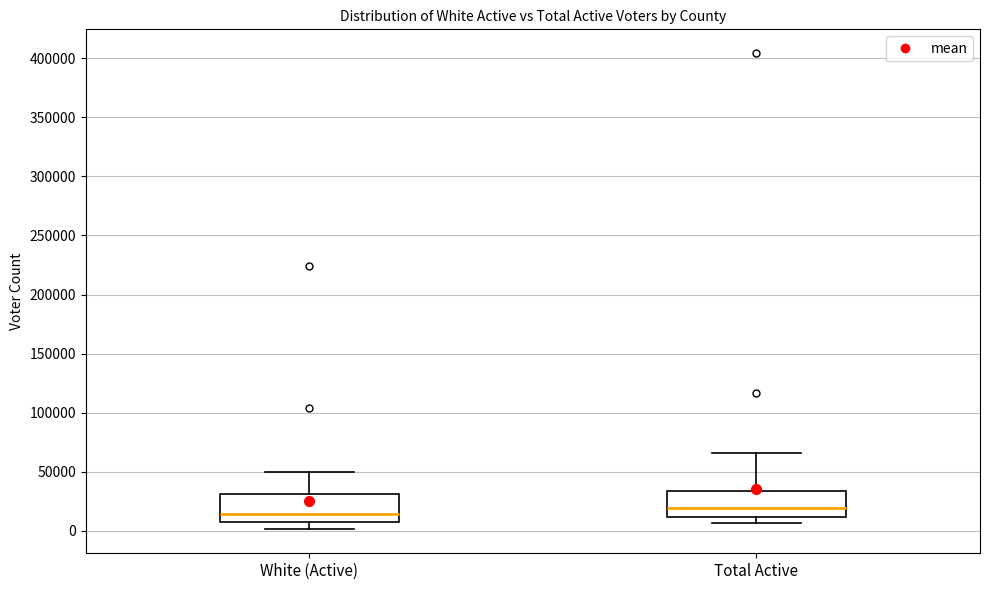

Reading left to right, read every box against the y-axis: the position of its median line, the range the box covers, and the ends of its whiskers. The values are not printed on the chart, so give them approximately, as read against the axis.

White (Active): median 15000, box 10000 to 30000, whiskers 0 to 50000
Total Active: median 20000, box 10000 to 35000, whiskers 5000 to 65000